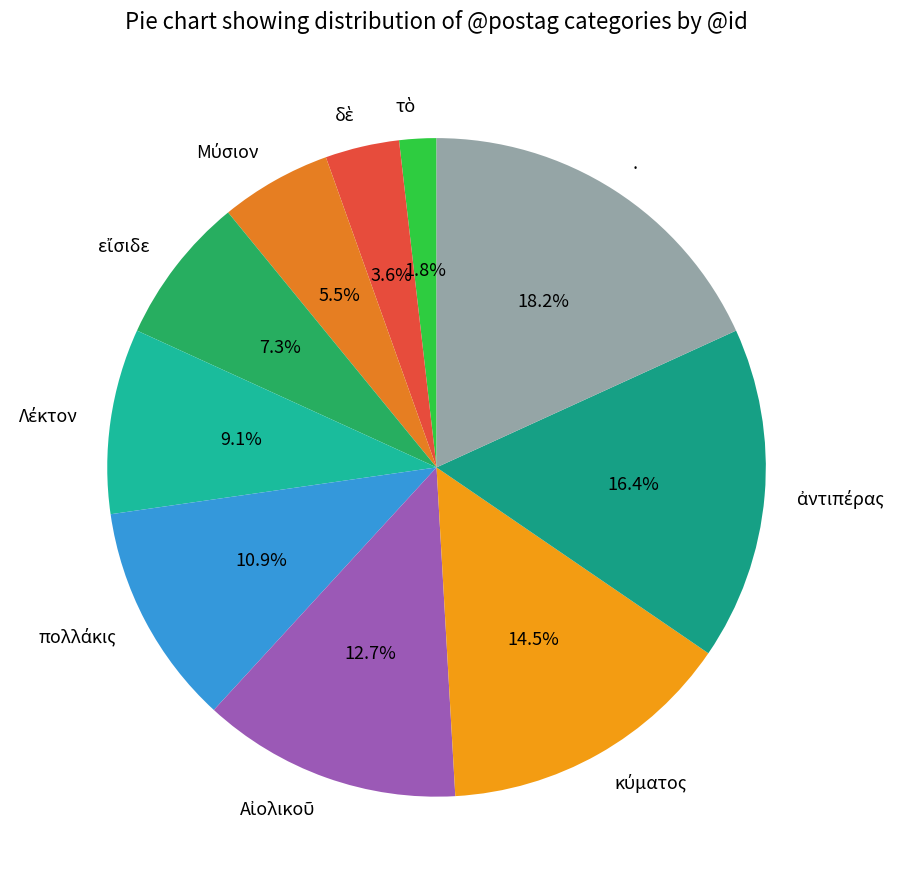

Does any single category account for the majority?

No